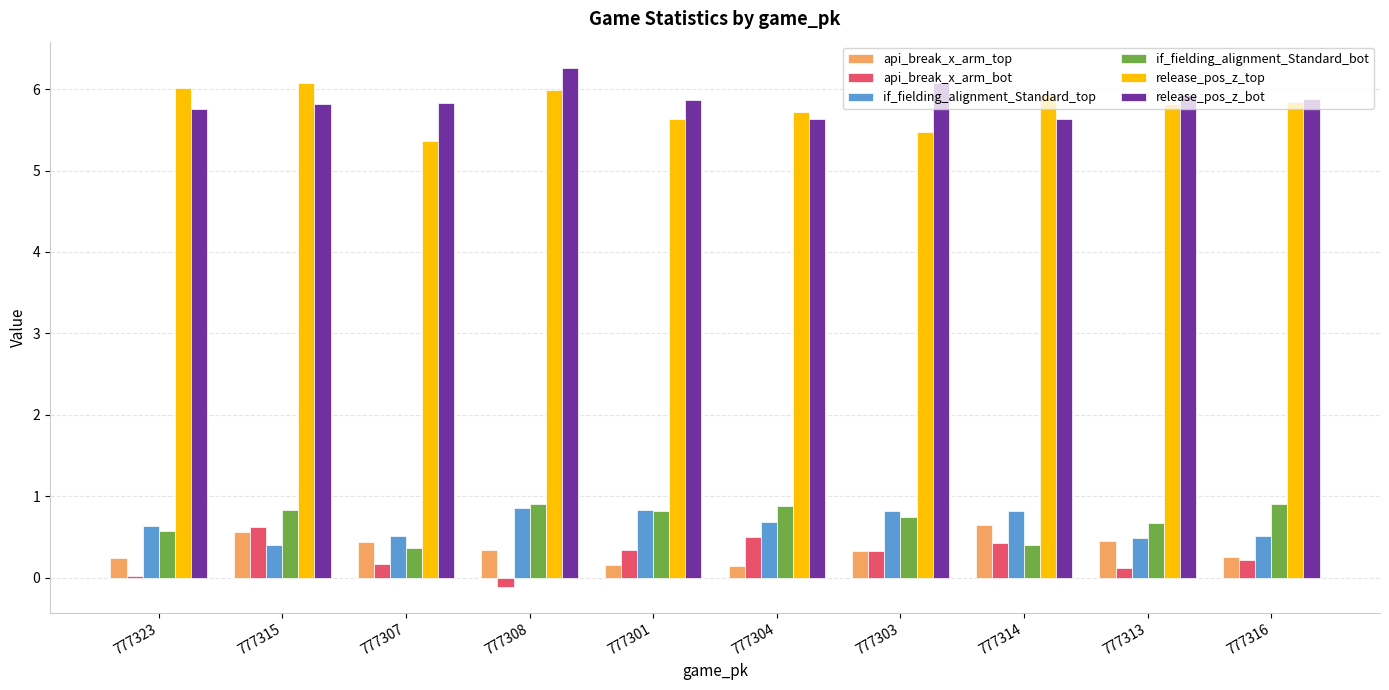

Which category has the highest value across all series?

777308